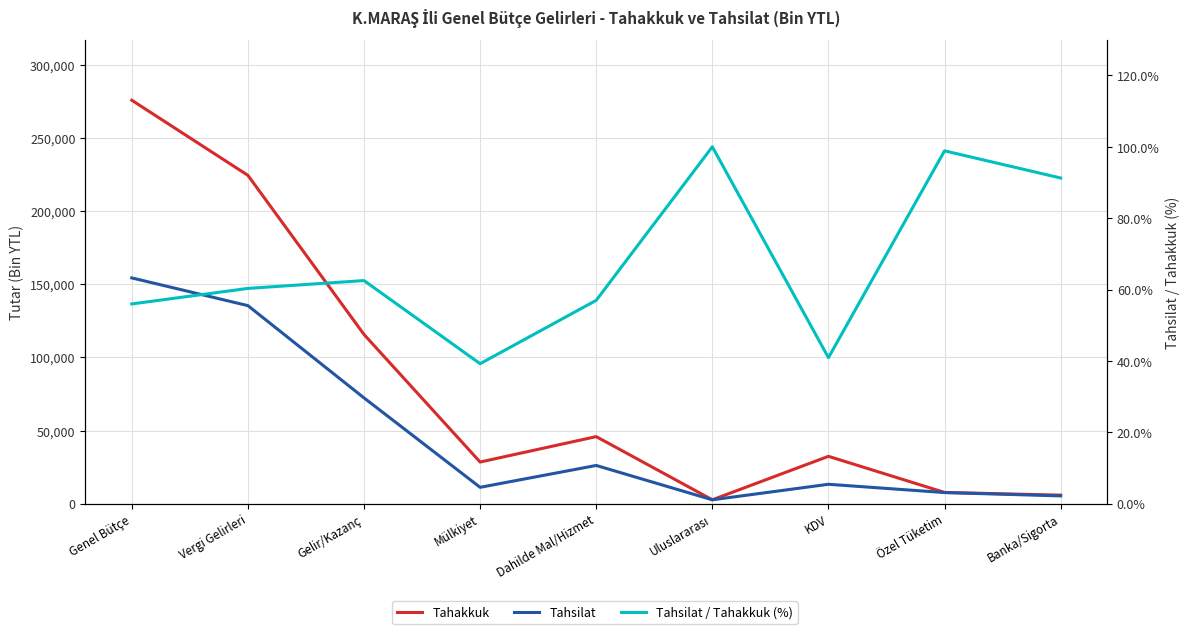

What is the minimum value for Tahsilat?

2629.0